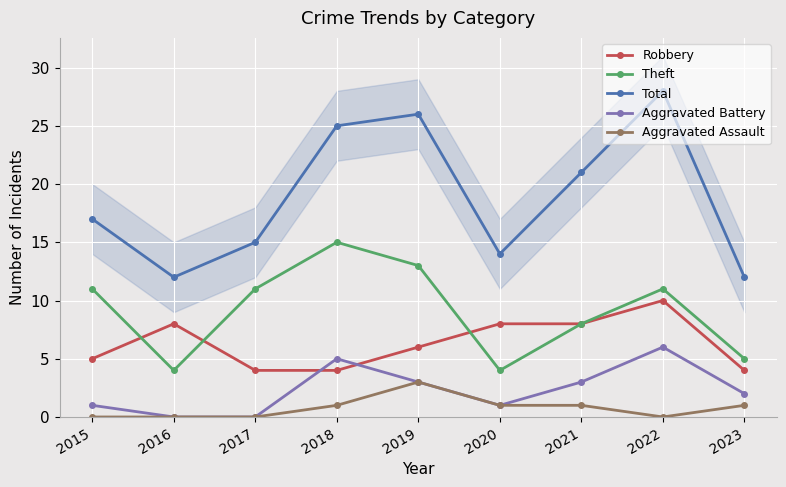

What is the spread (max minus min) of values at 2021?

20